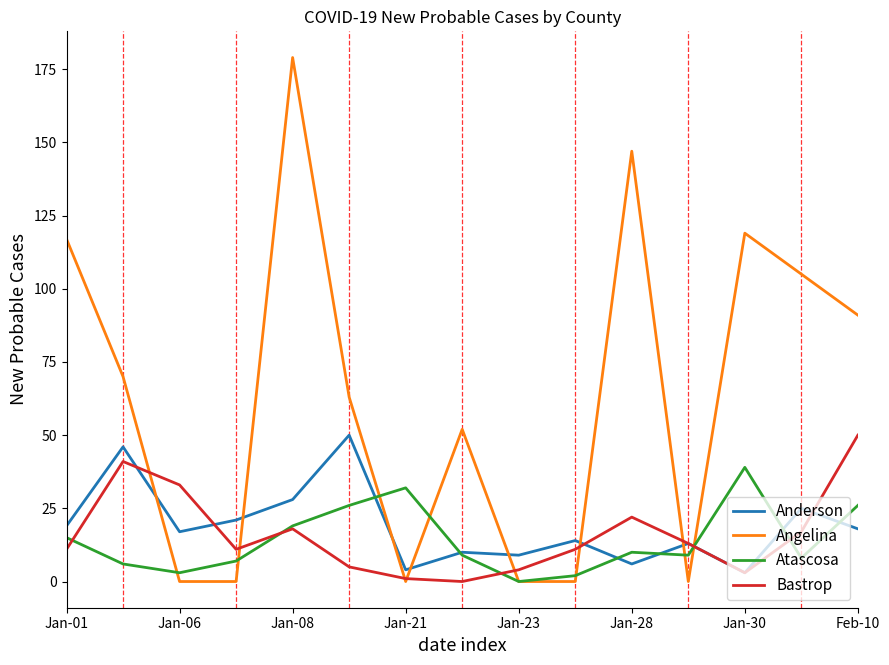

Which series has the largest range (max minus min)?

Angelina